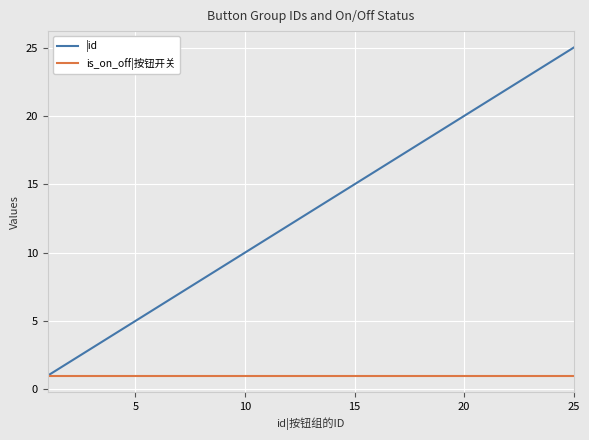

Reading right to left, extract all data points from this chart.

|id: 25	24	23	22	21	20	19	18	17	16	15	14	13	12	11	10	9	8	7	6	5	4	3	2	1
is_on_off|按钮开关: 1	1	1	1	1	1	1	1	1	1	1	1	1	1	1	1	1	1	1	1	1	1	1	1	1